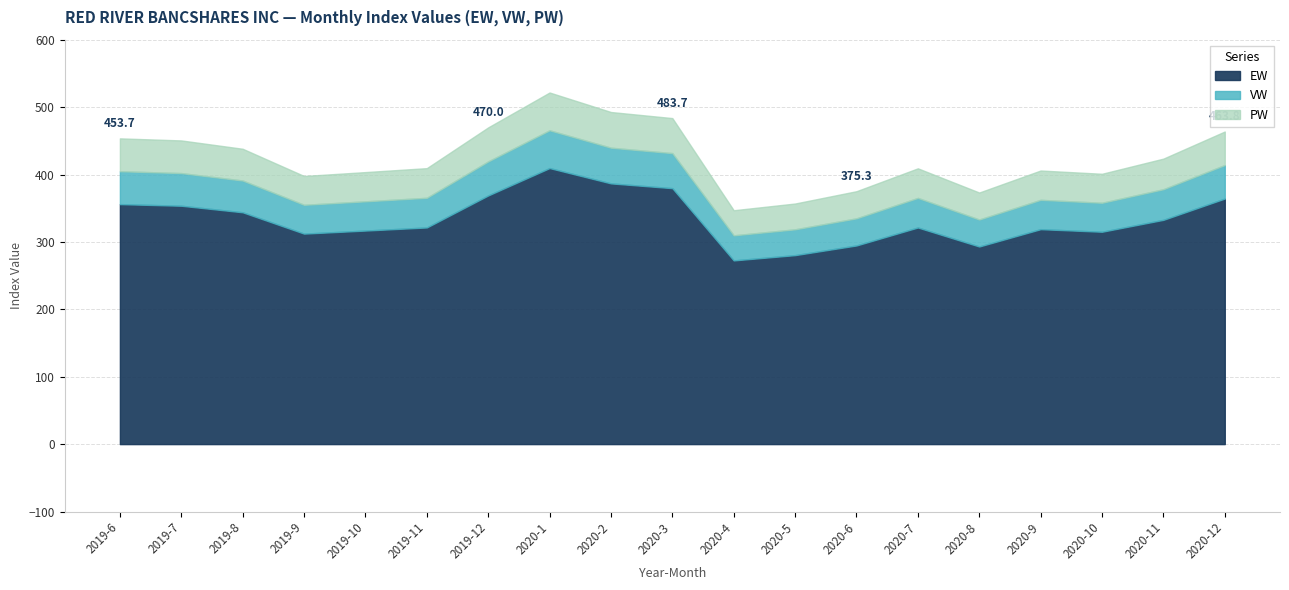

How many lines are shown in the chart?

3